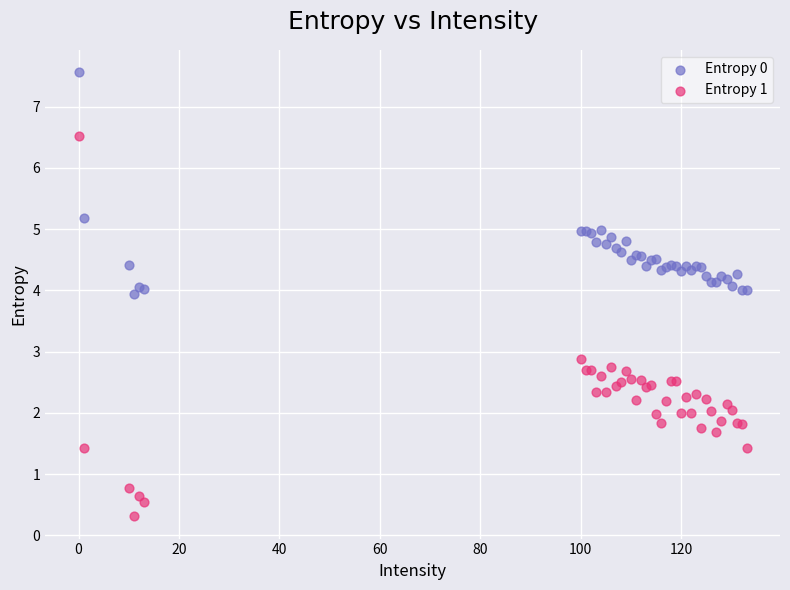

Which series reaches the minimum Y coordinate?

Entropy 1